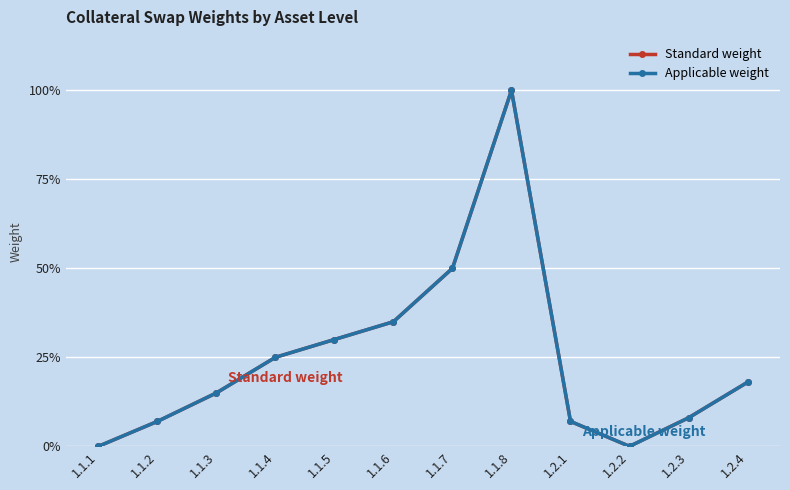

What position from the right is 1.1.5?

8